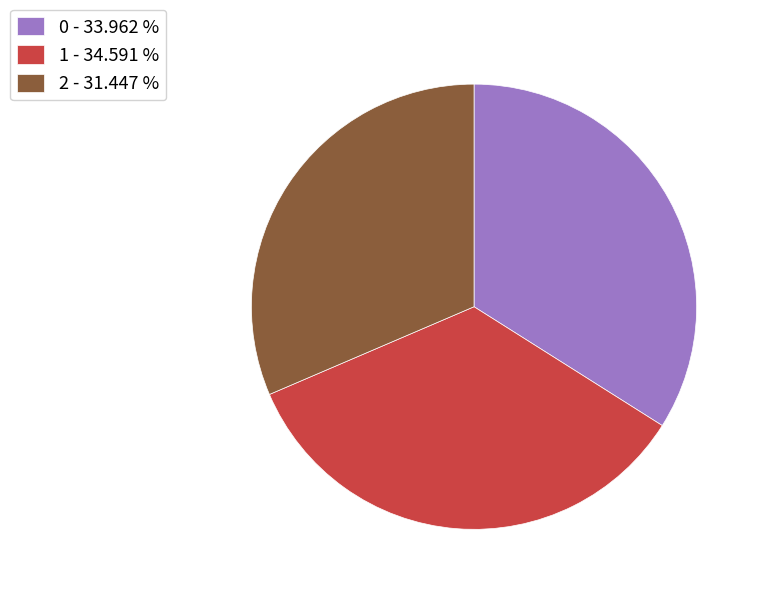

Which category has the smallest portion of the pie?

2